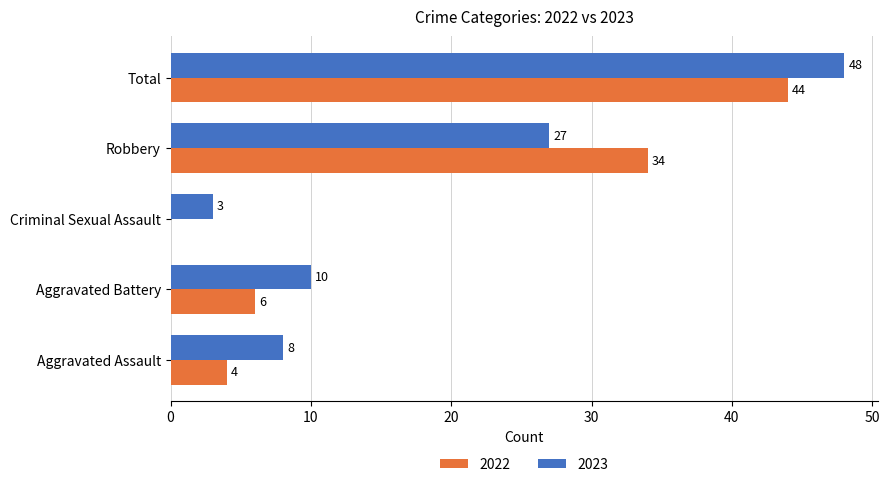

Count the number of categories in the chart.

5